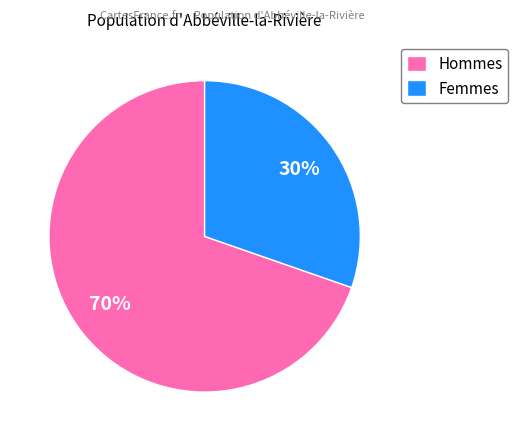

The Femmes slice represents 30% of the pie. True or false?

True